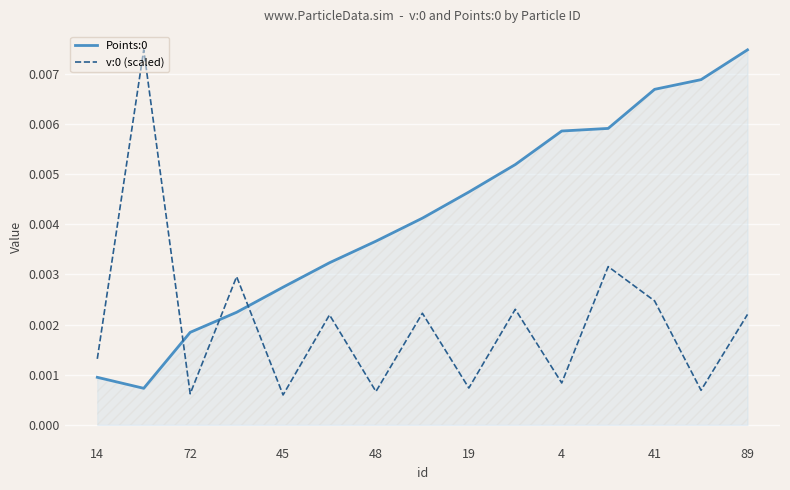

True or false: v:0 (scaled) and Points:0 intersect in this chart.

True